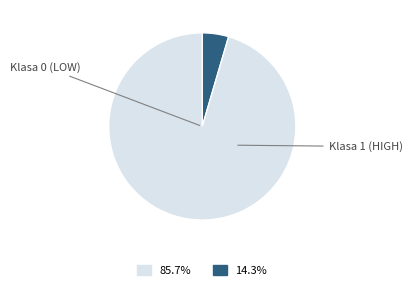

Does any single category account for the majority?

Yes